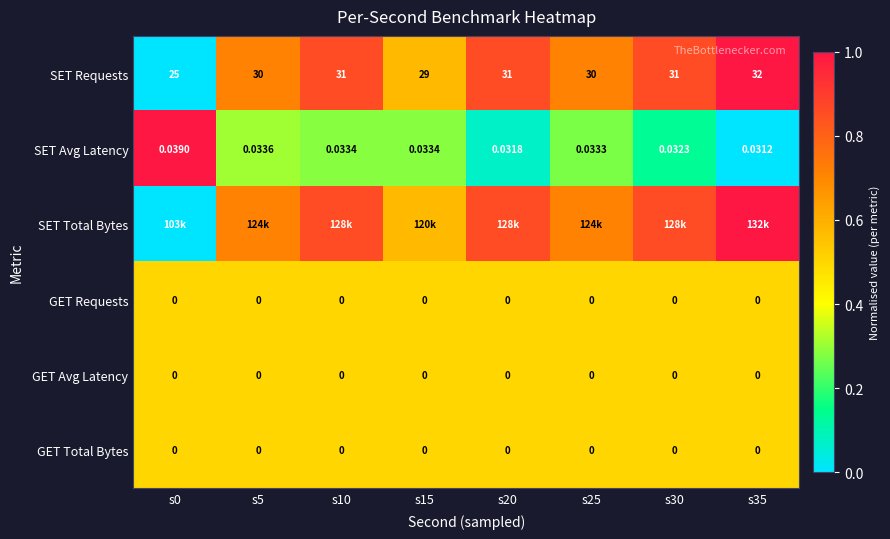

Is the value of SET Avg Latency at s25 greater than the value of GET Requests at s0?

Yes